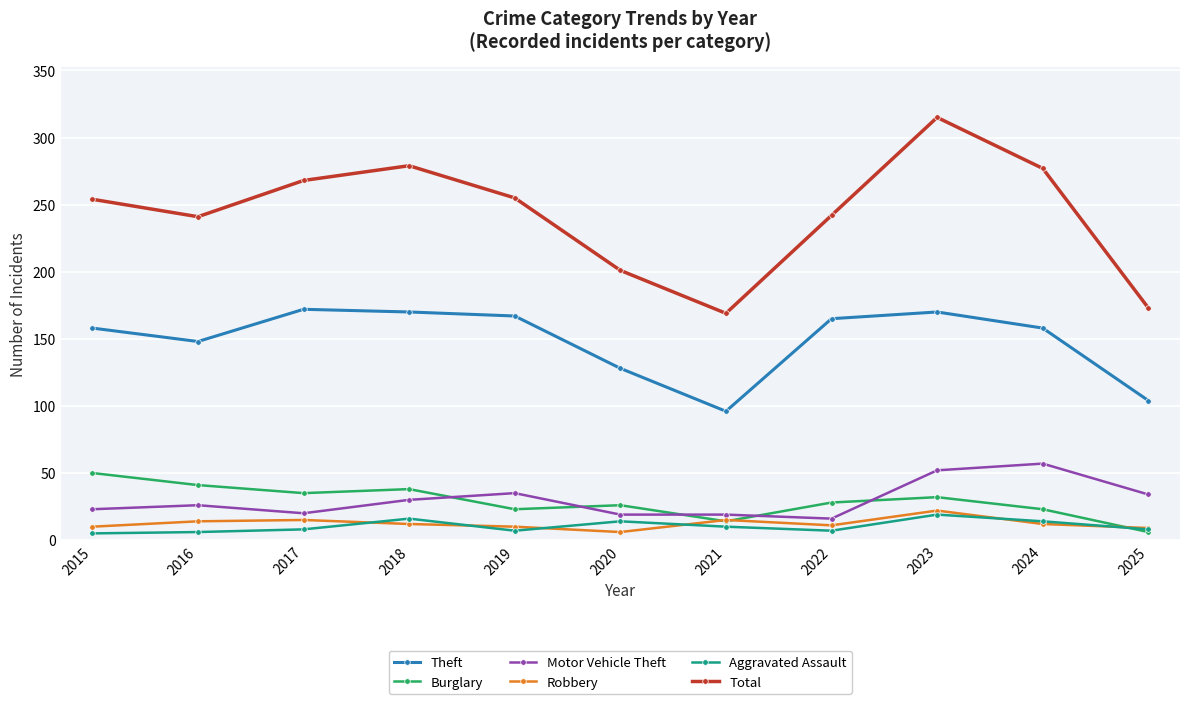

What is the highest value of the Theft series?

172